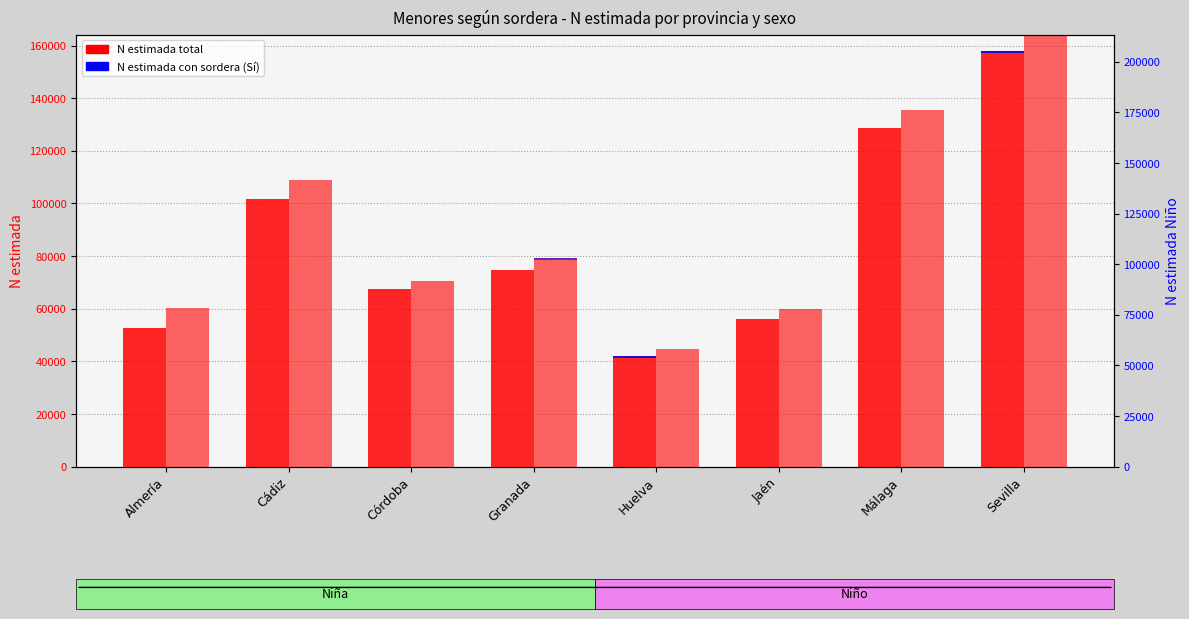

What position from the right is Almería?

8